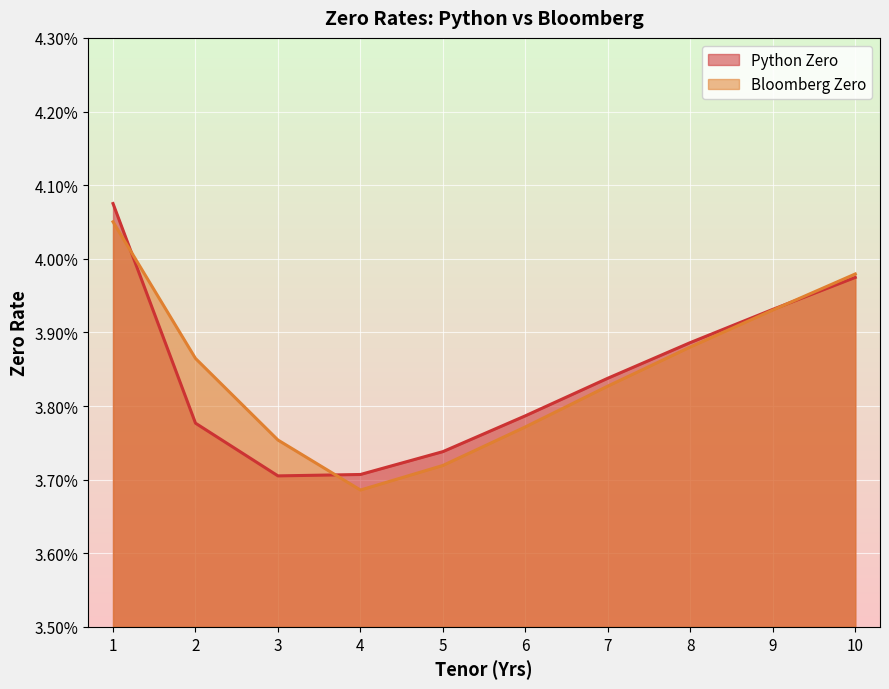

What are all the series names shown in the legend?

Python Zero, Bloomberg Zero